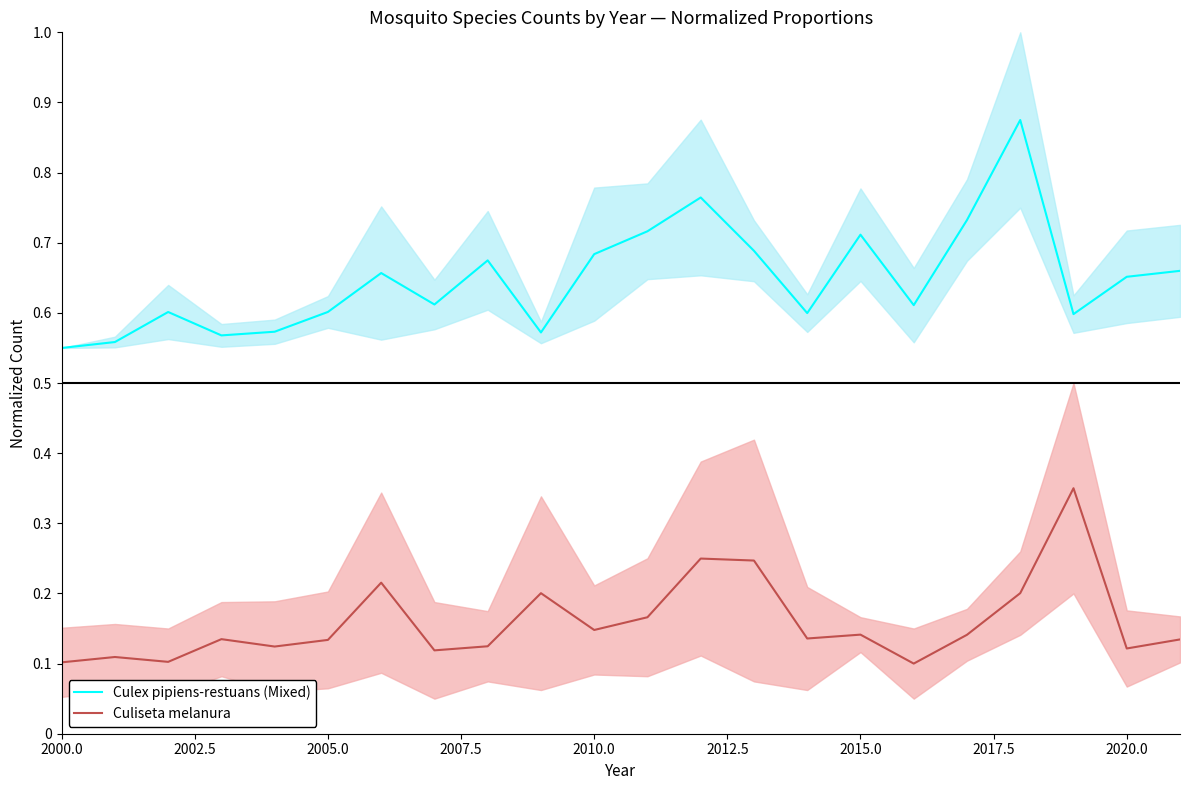

True or false: Culex pipiens-restuans (Mixed) and Culiseta melanura cross at least once.

False